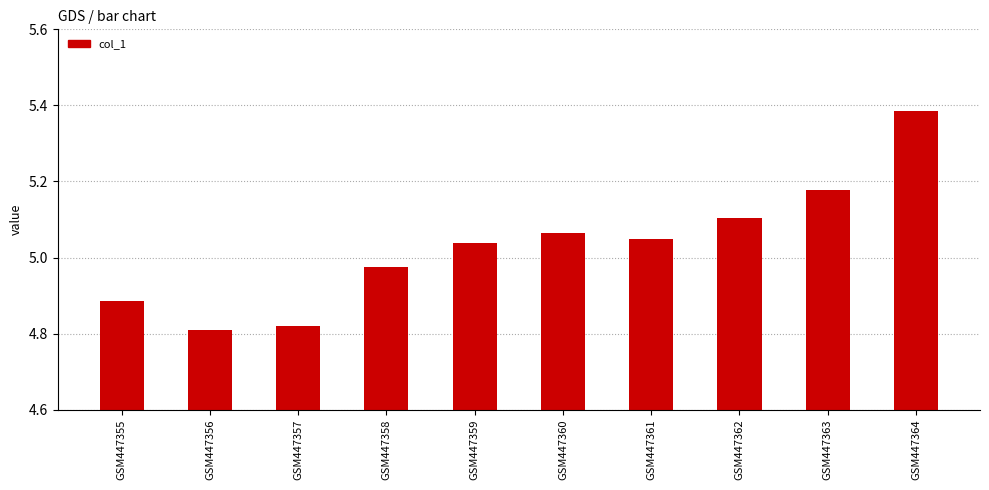

What is the ratio of the value at GSM447356 to the value at GSM447358?

1.0